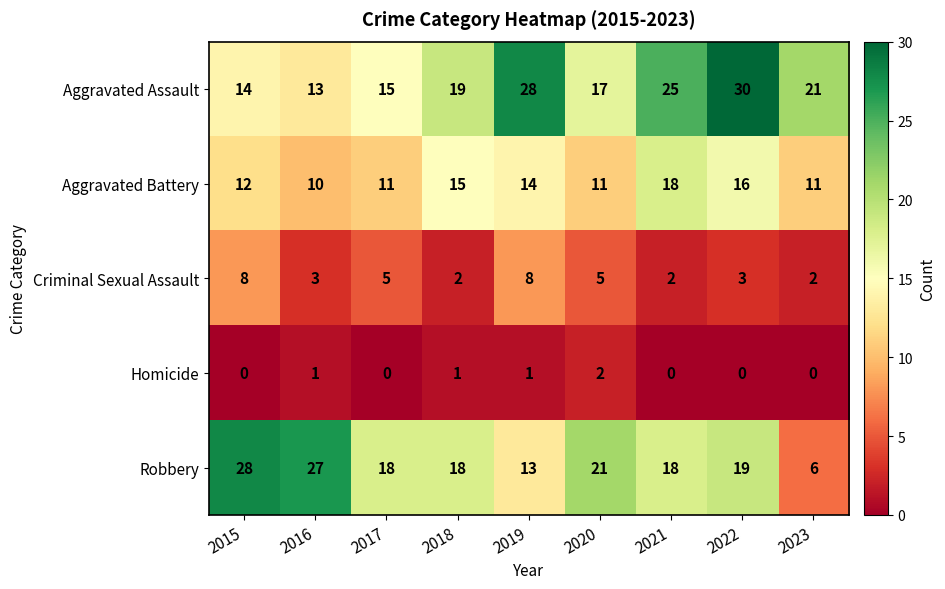

Is it true that Aggravated Assault equals 17 at 2020?

True